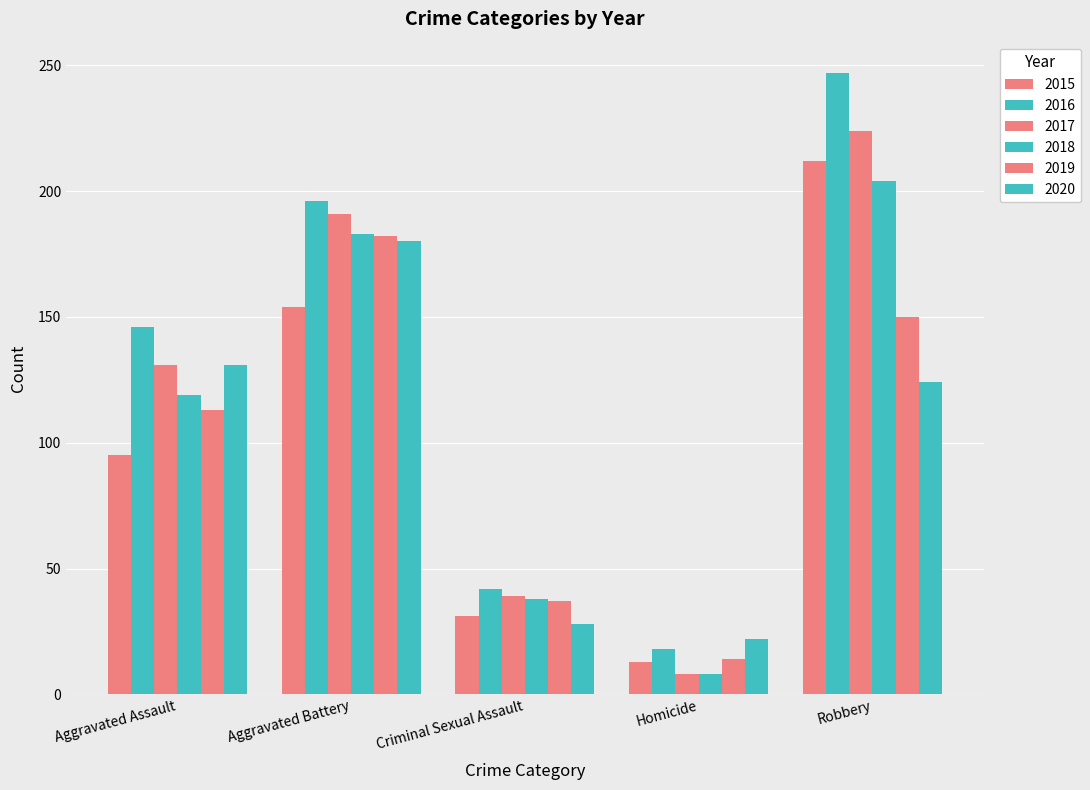

What is the label of the 2nd bar from the left?

Aggravated Battery